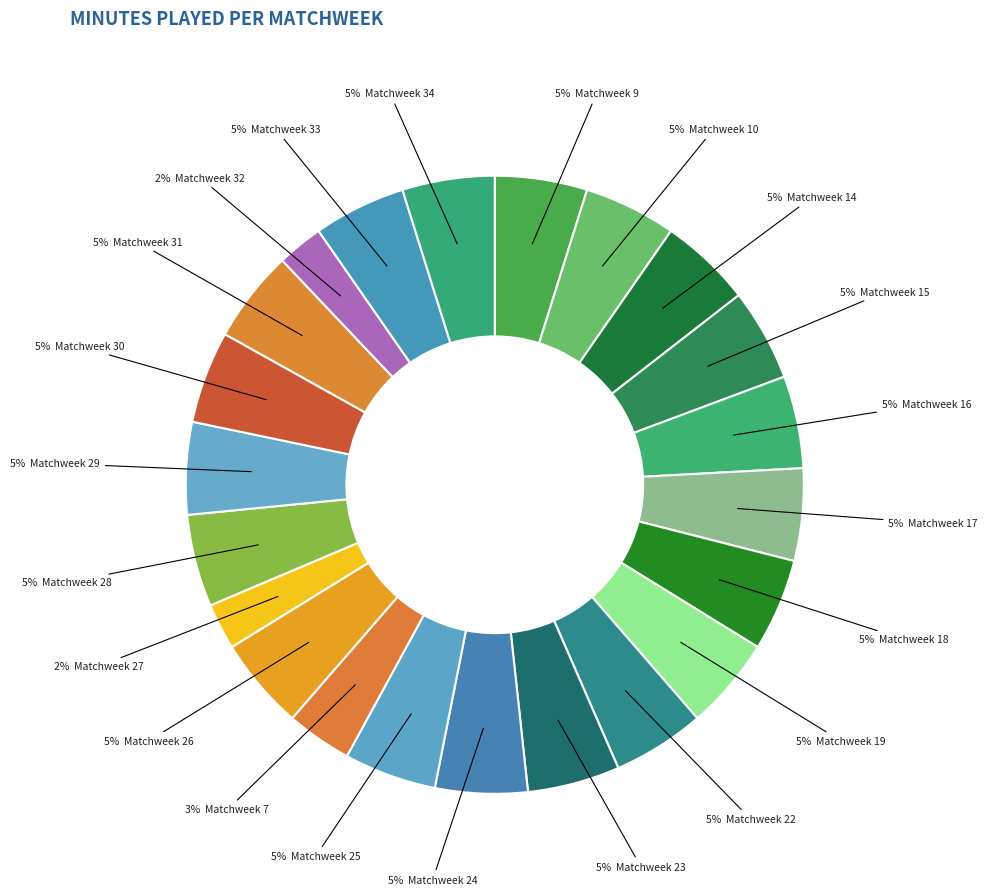

Which slice is the largest?

Matchweek 9